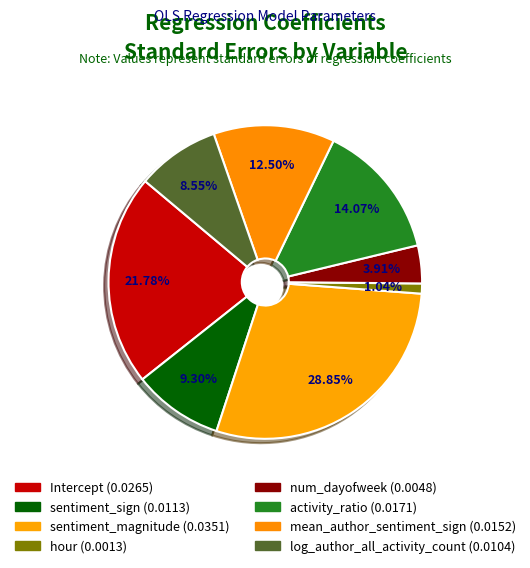

Count the number of slices in the pie.

8